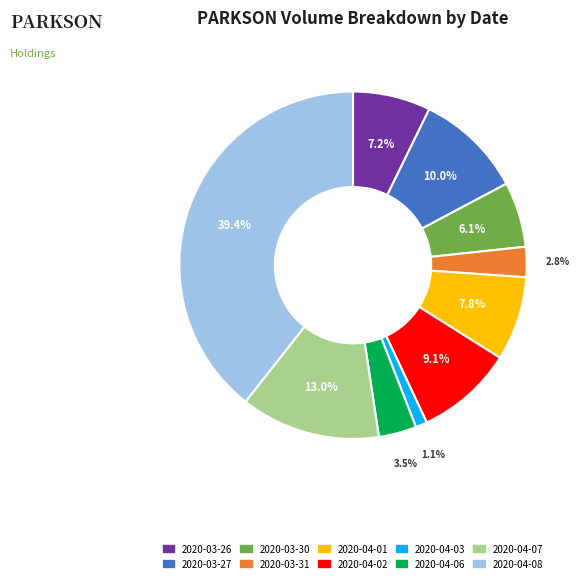

Does 2020-03-26 represent more than half of the total?

No